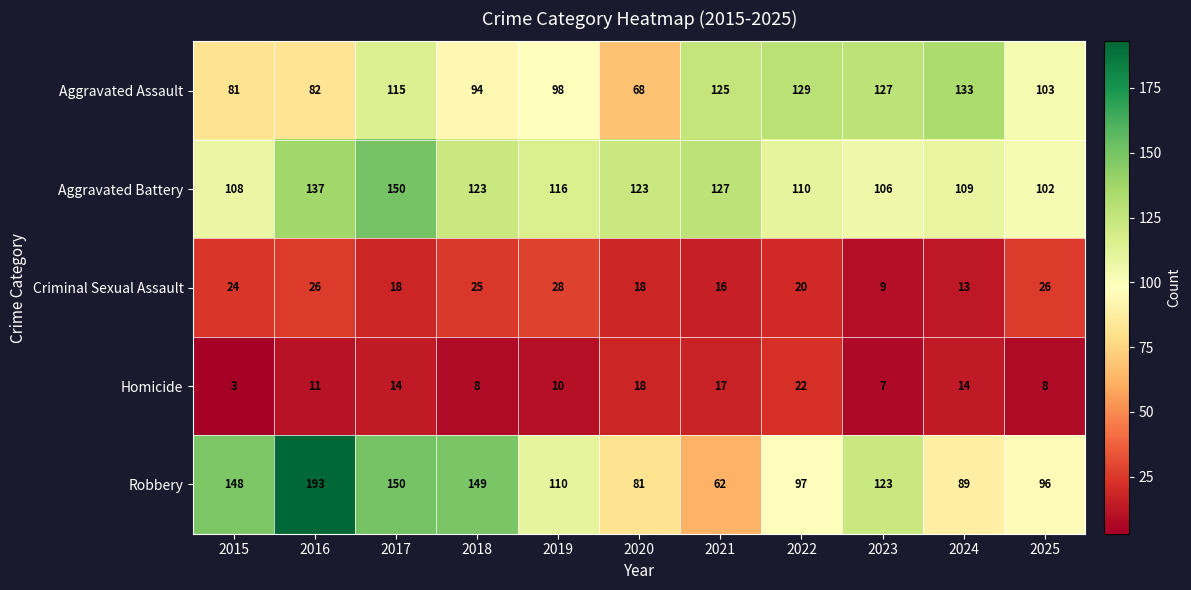

At how many categories does at least one series exceed 26?

11